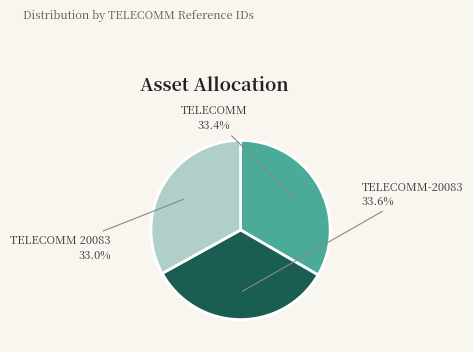

Is there a majority slice in this chart?

No